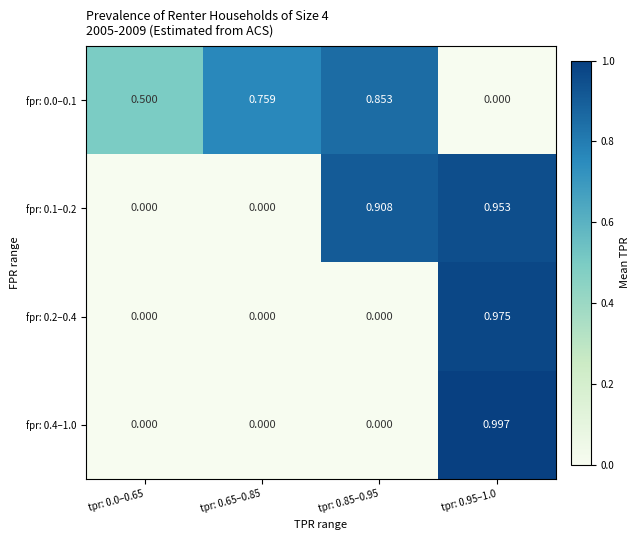

At how many categories does at least one series exceed 0?

4